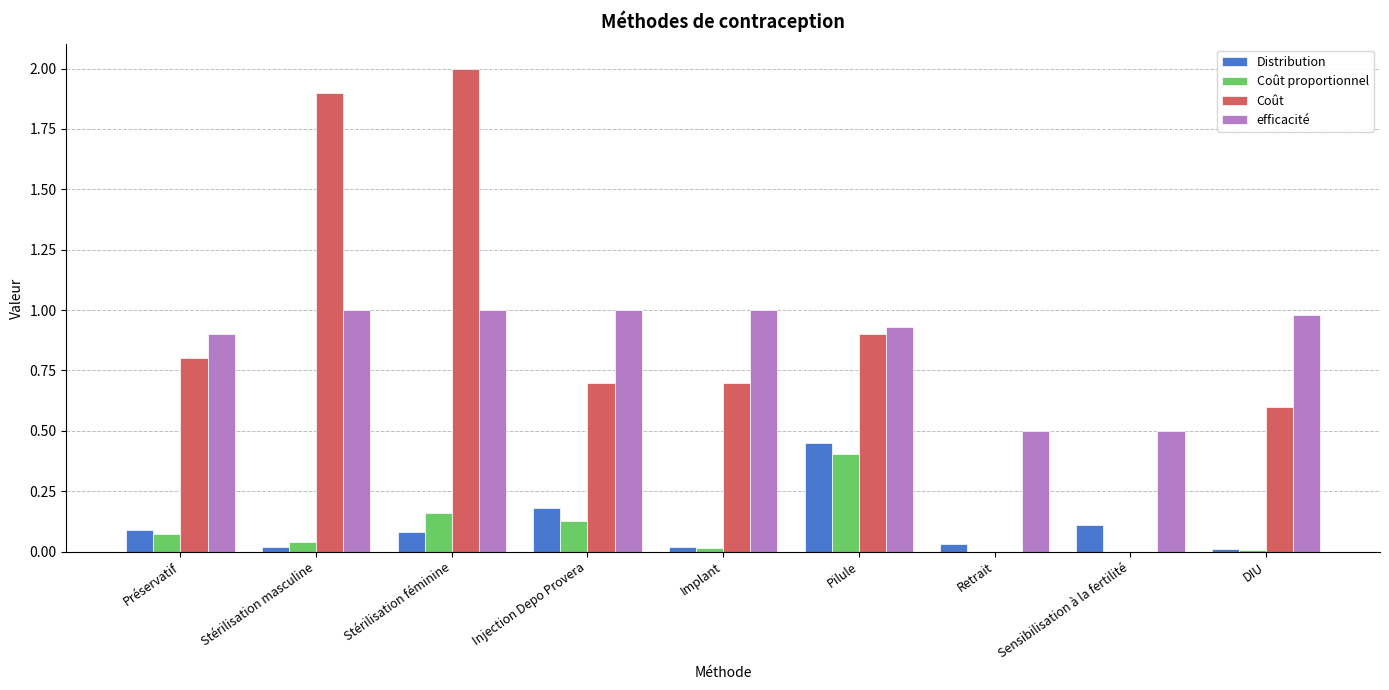

Is the value of Coût at Implant greater than the value of efficacité at Retrait?

Yes